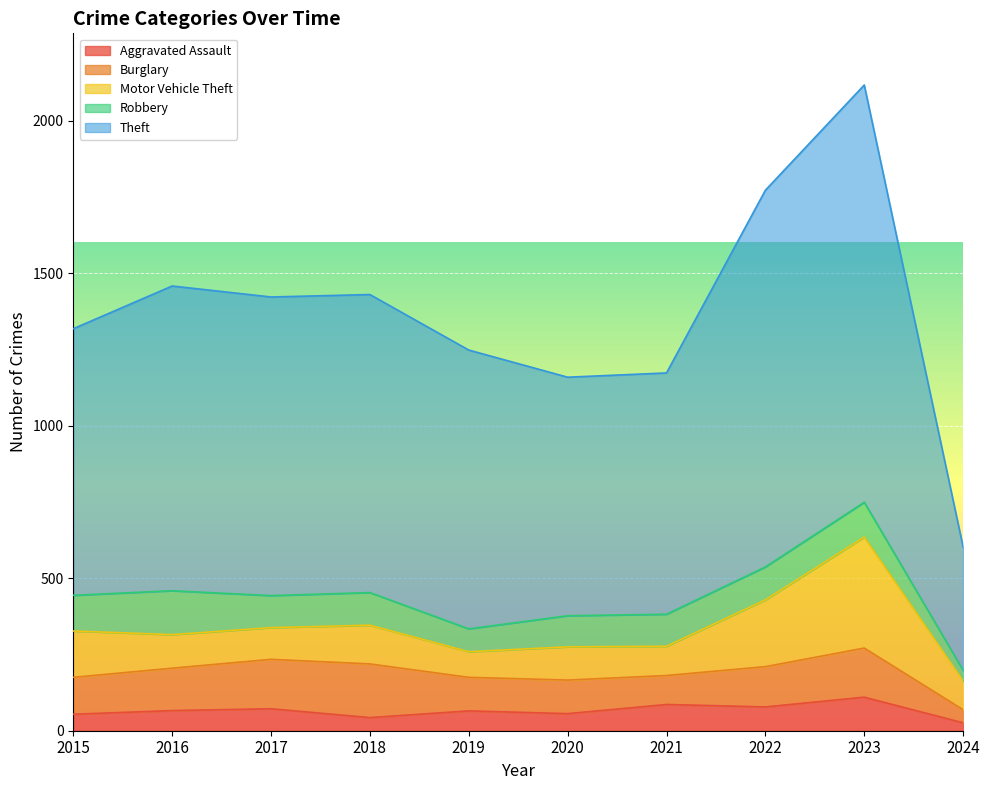

Between 2016 and 2023, which series saw the biggest shift?

Theft